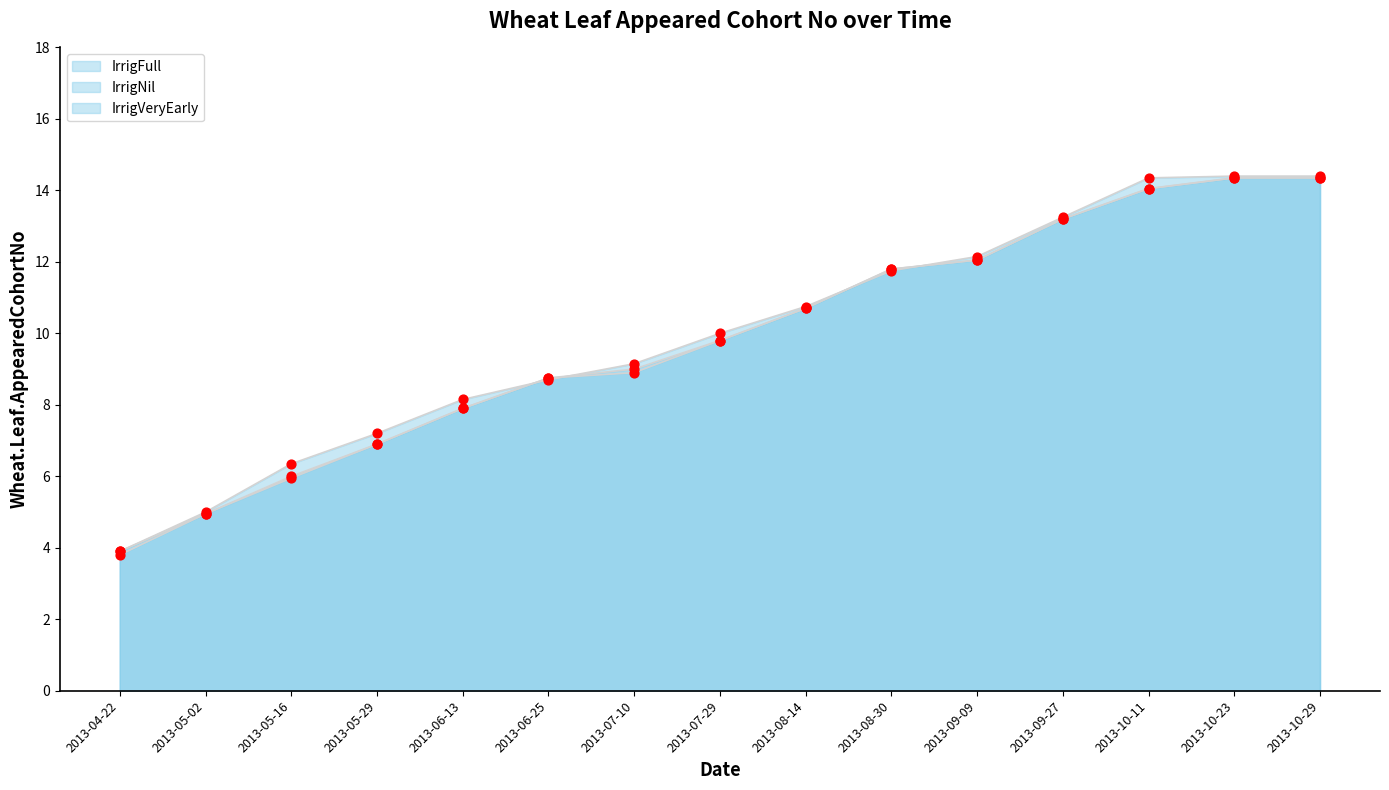

Which series has the largest total across all categories?

IrrigNil